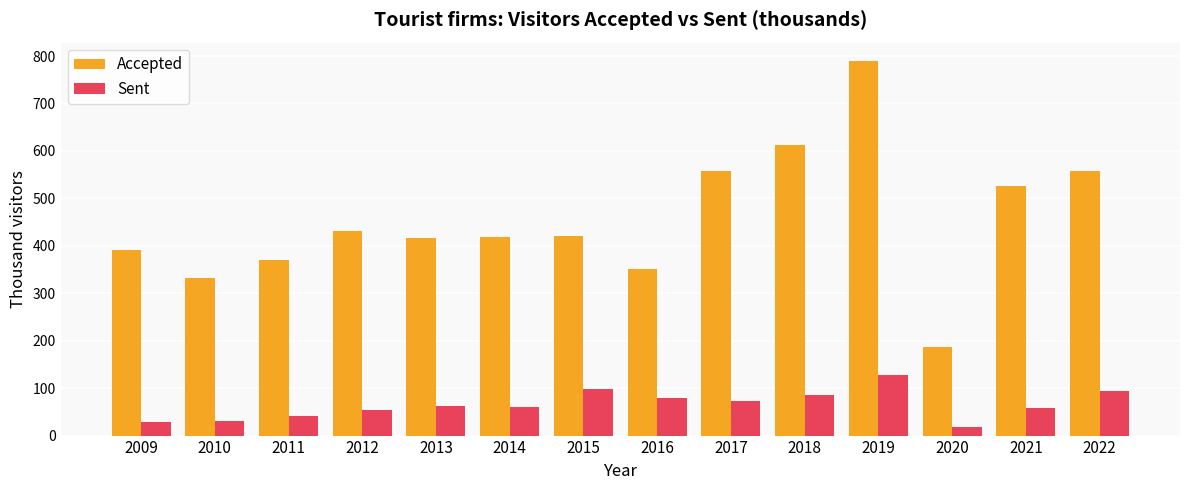

Is the value of Sent at 2022 greater than the value of Accepted at 2014?

No